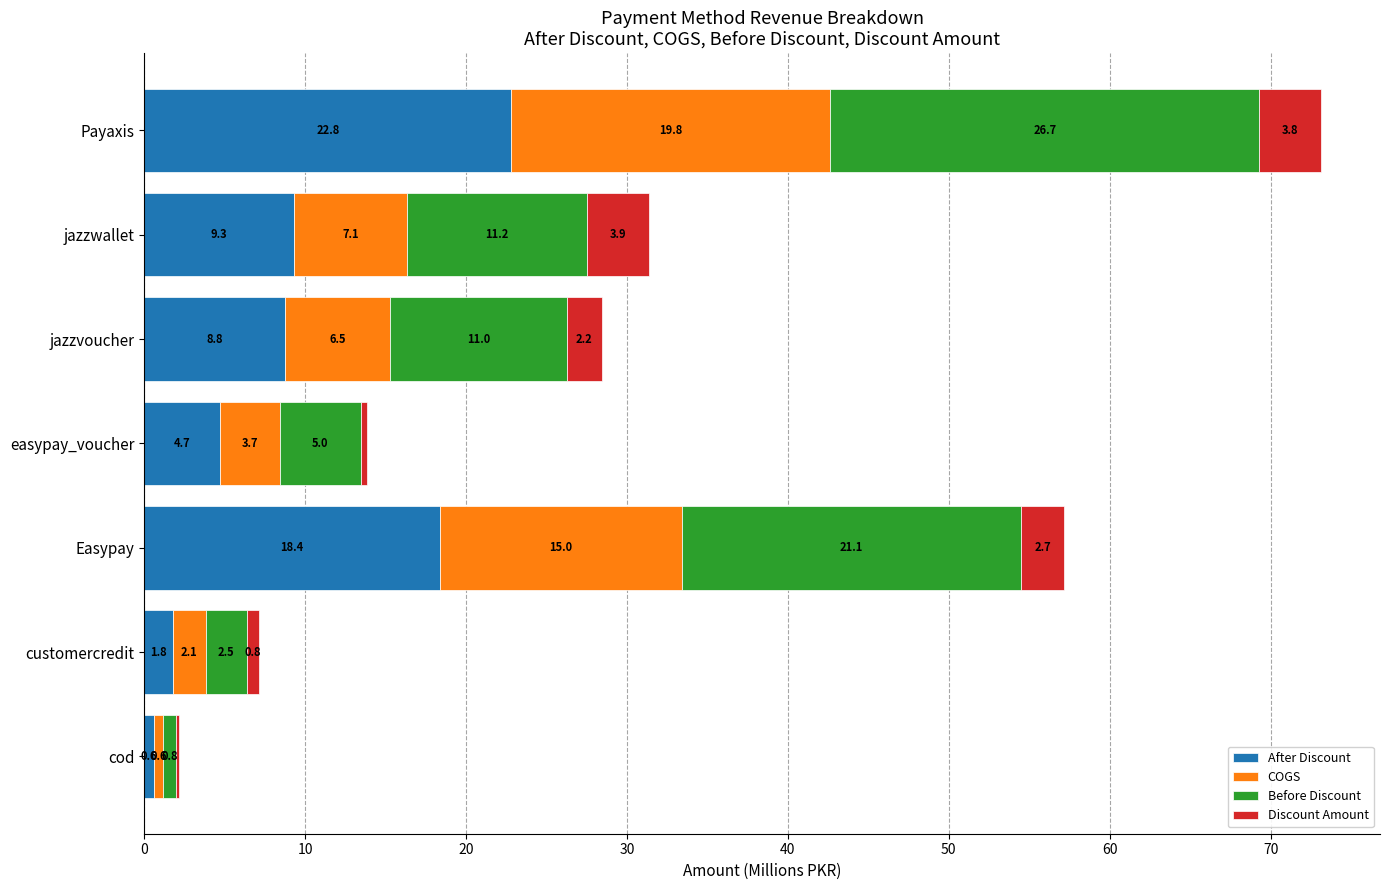

What is the total value across all series at Easypay?

57.2